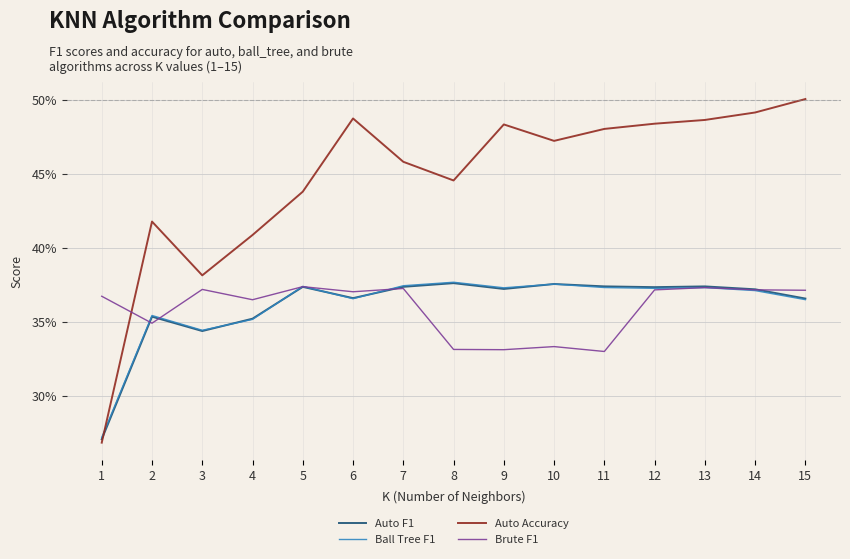

Which series changed the most between 4 and 13?

Auto Accuracy